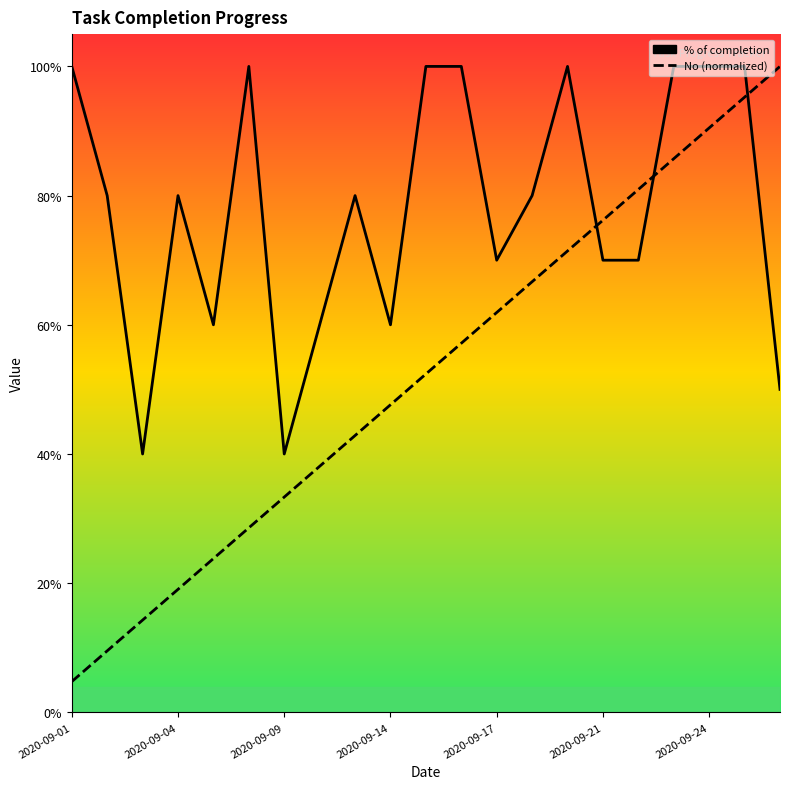

How many lines are shown in the chart?

2